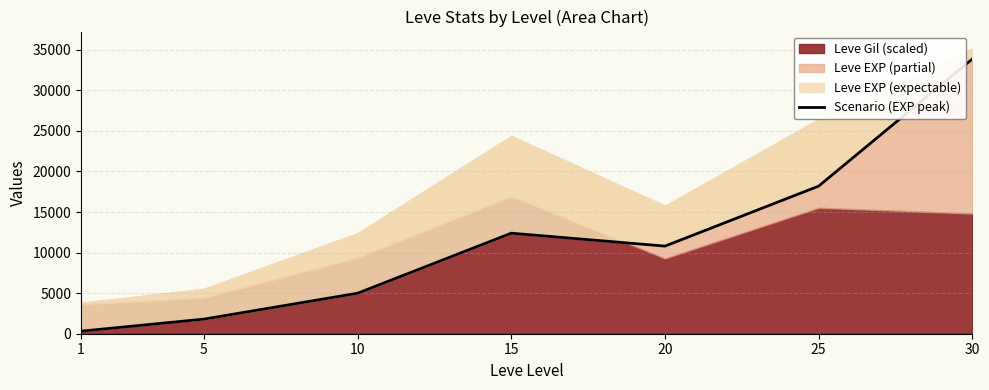

The chart shows a value of 15922 at 20. True or false?

False